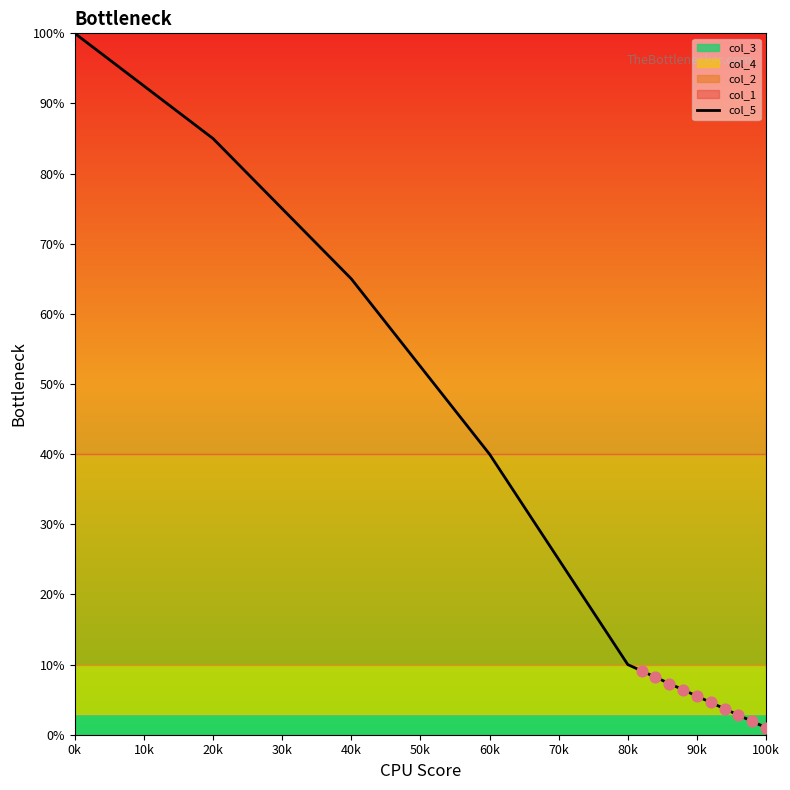

Where is col_5 nearest to the value 50?

60k